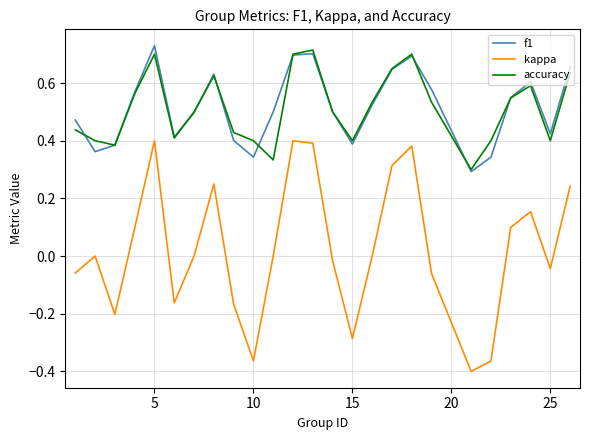

True or false: kappa and f1 cross at least once.

False